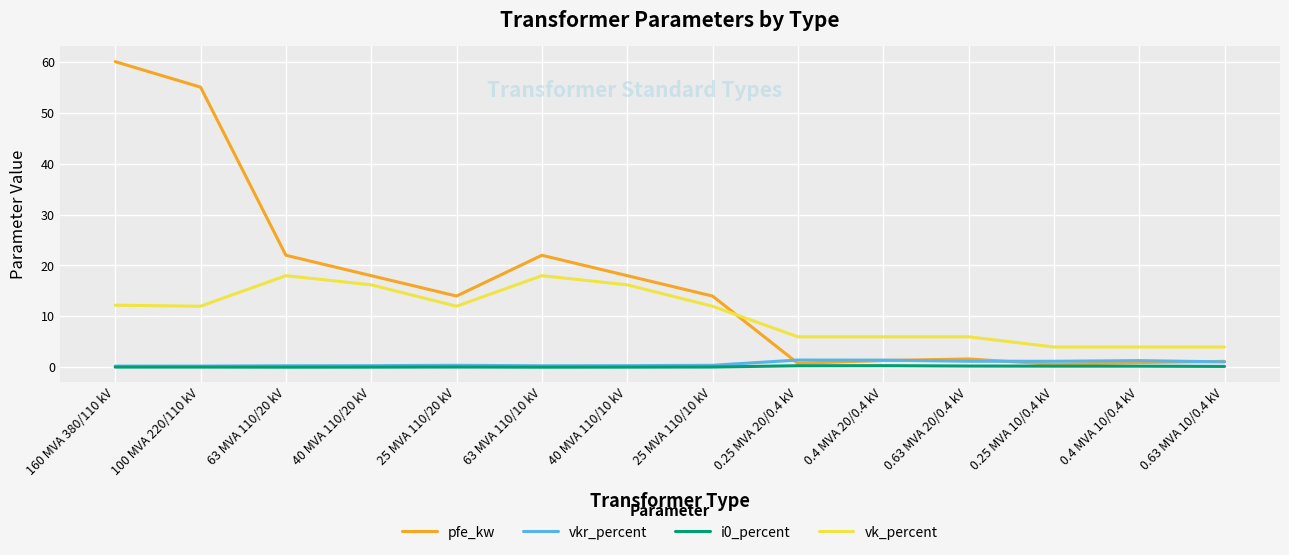

Between which two adjacent categories do vkr_percent and pfe_kw first intersect?

25 MVA 110/10 kV and 0.25 MVA 20/0.4 kV